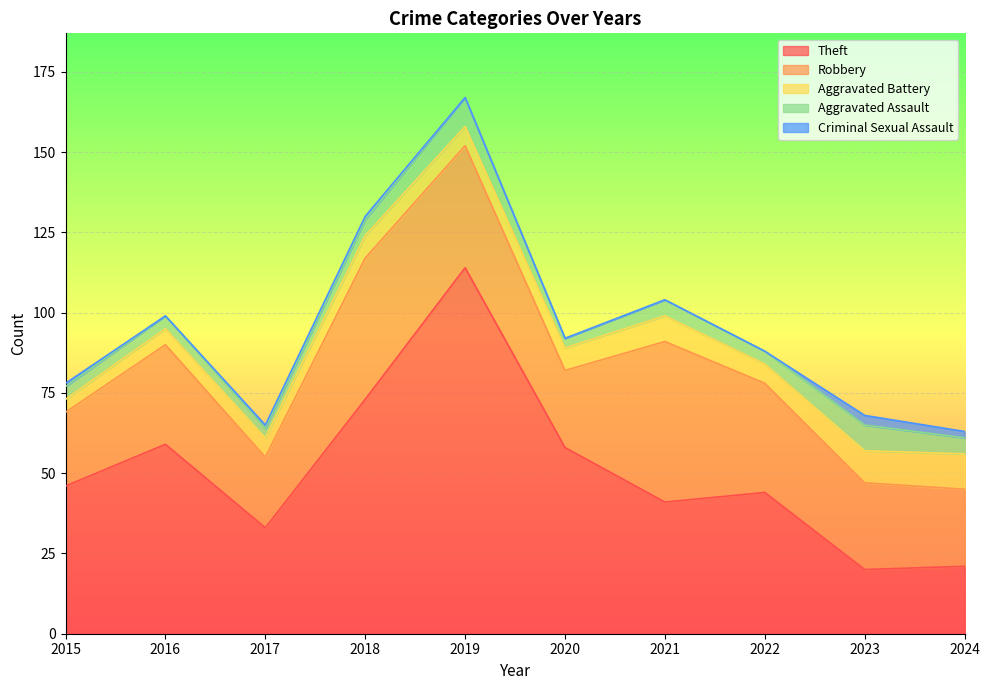

How many categories are shown in the chart?

10